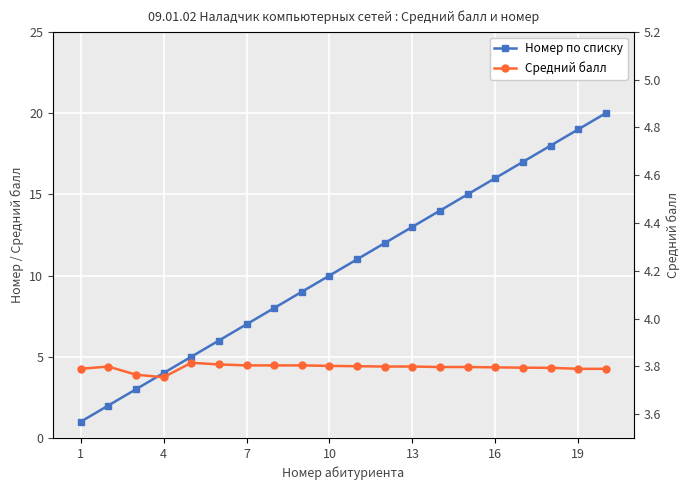

The value of Средний балл at 11 is 6.0. True or false?

False